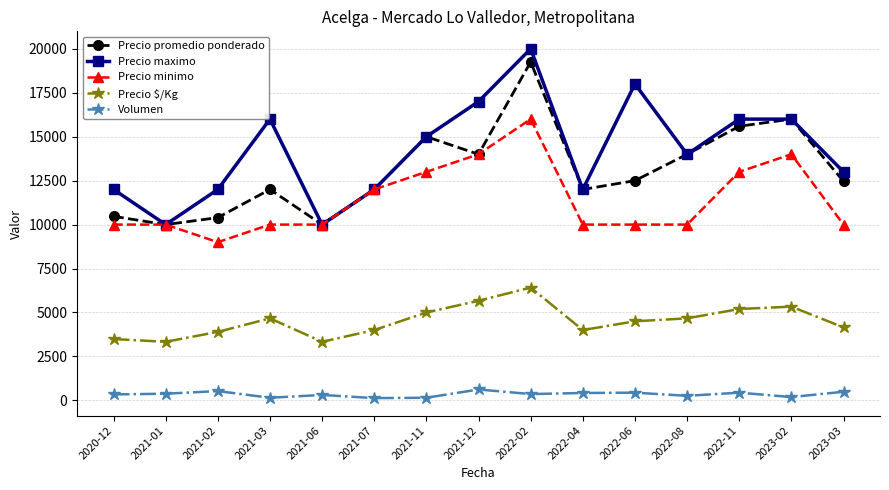

What is the label of the 4th point from the left?

2021-03